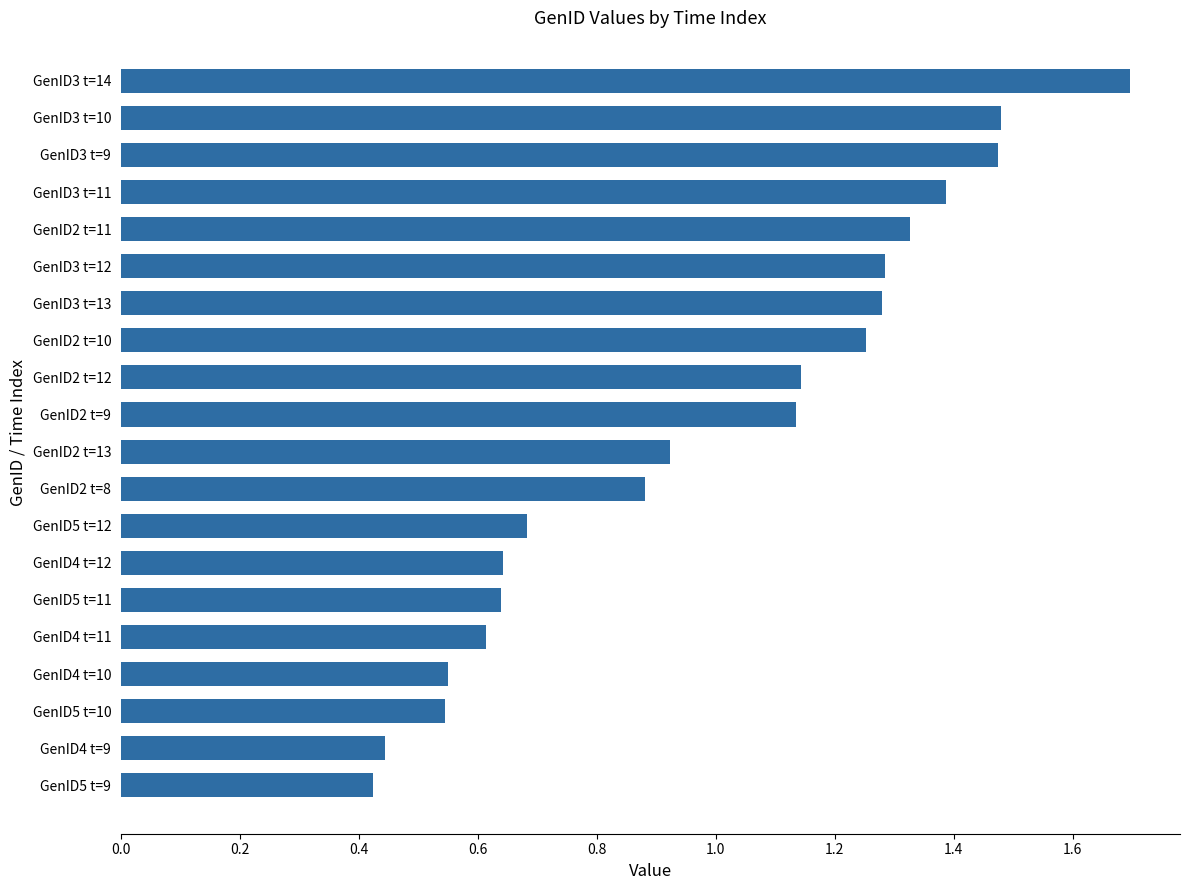

Does the chart contain any negative values?

No